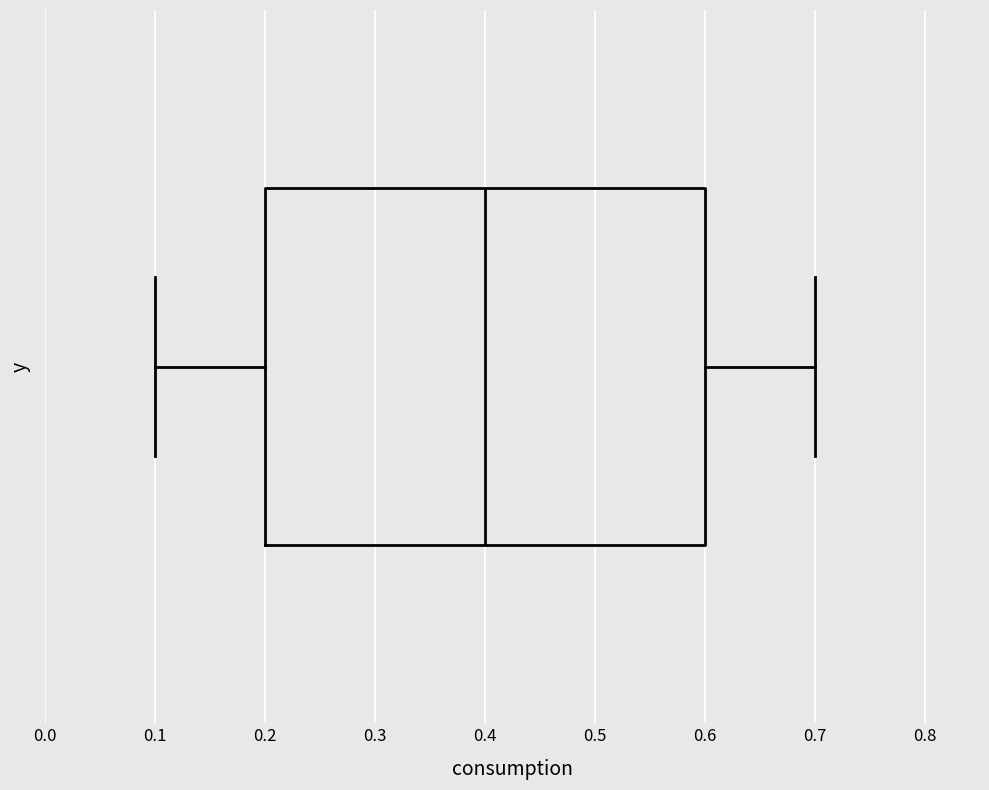

Read this box plot against the x-axis: the position of the median line, the range covered by the box, and the ends of both whiskers. The values are not printed on the chart, so give them approximately, as read against the axis.

median 0.4, box 0.2 to 0.6, whiskers 0.1 to 0.7